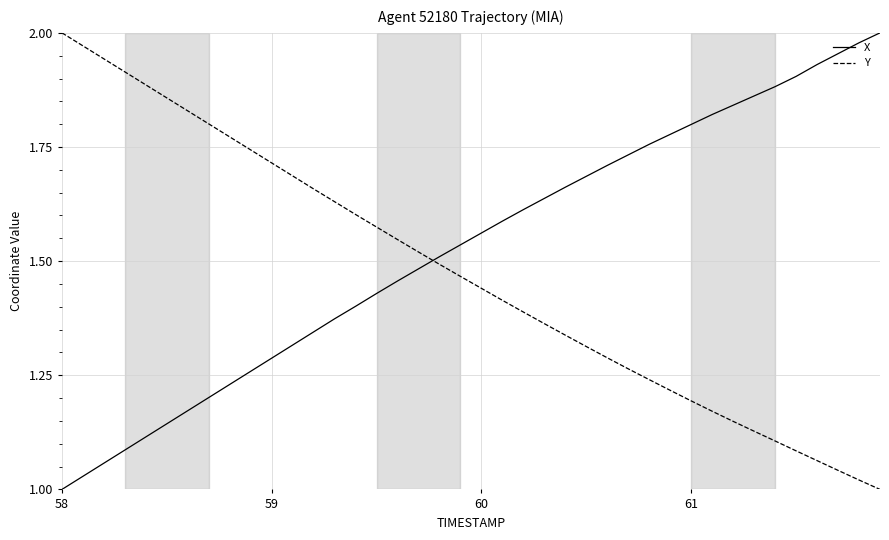

How many values in the Y series exceed 1?

39